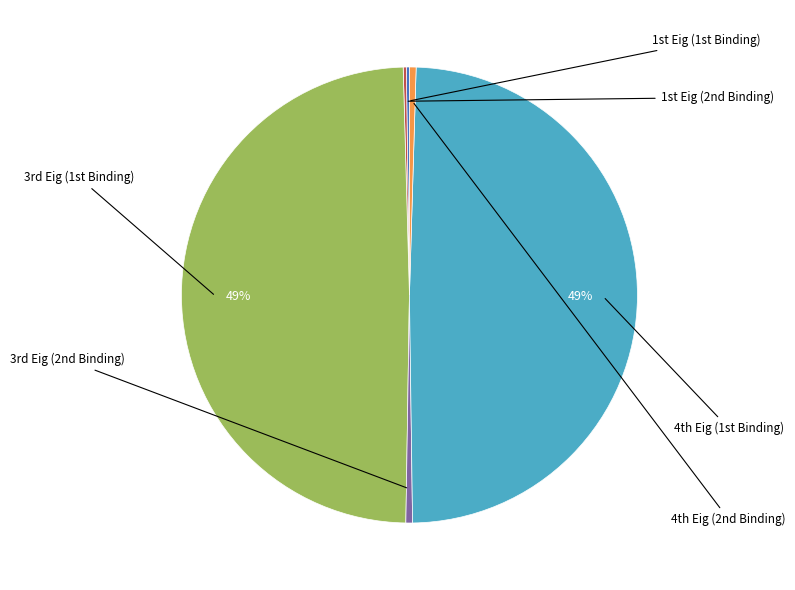

To the nearest percent, what is the average slice percentage?

17%